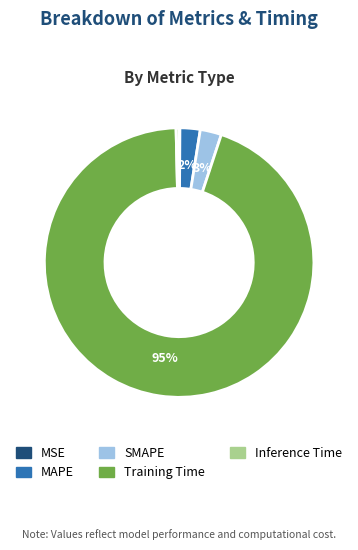

The Training Time slice represents 95% of the pie. True or false?

True